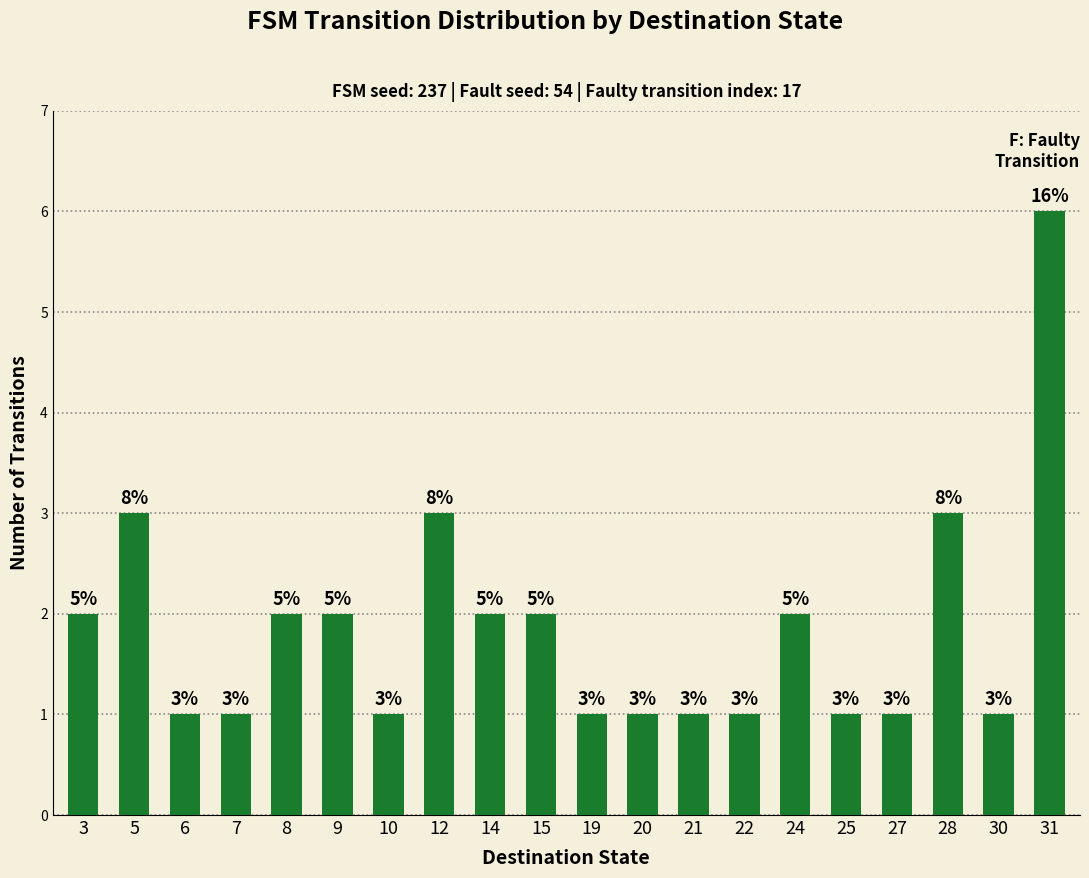

What is the value of the 17th bar from the left?

1